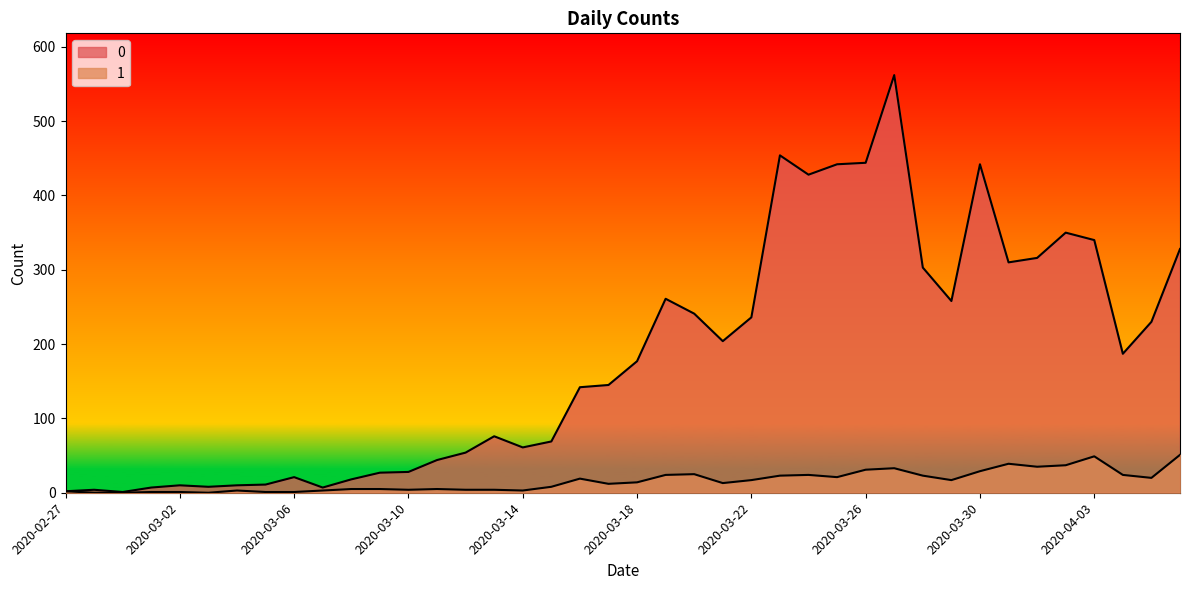

How many positive values does the 1 series have?

37